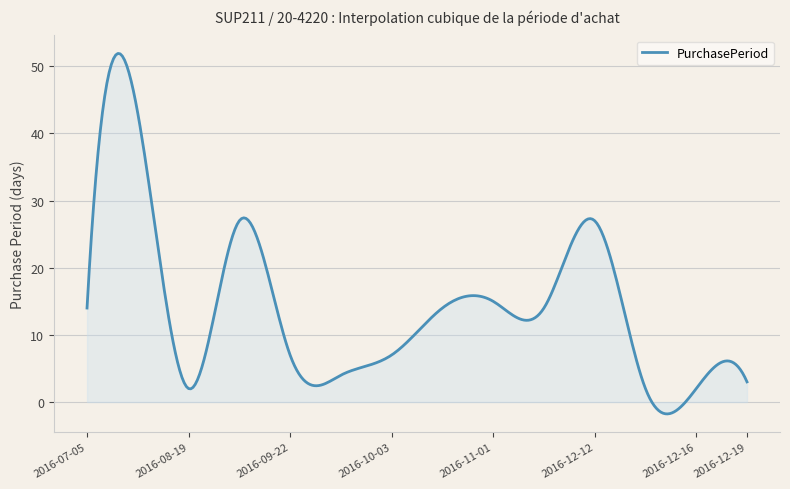

What is the minimum value shown in the chart?

-1.8